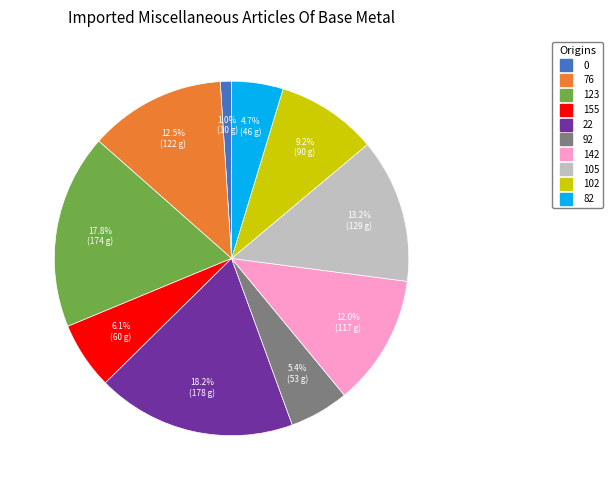

Is there a majority slice in this chart?

No